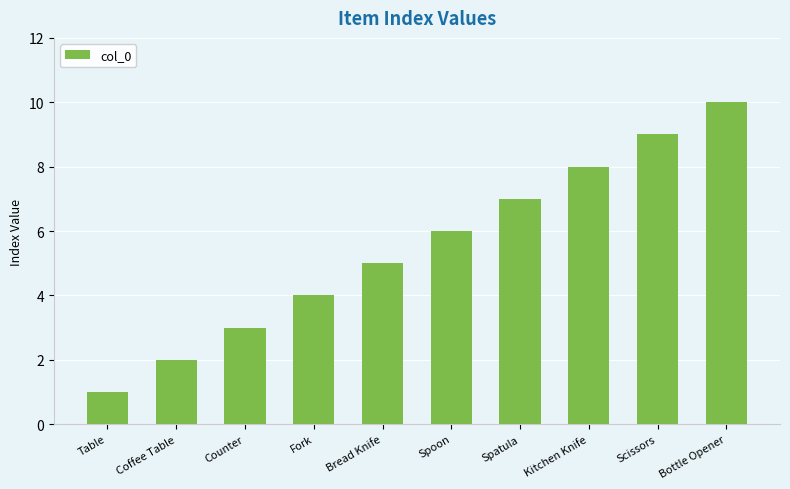

Where is the data nearest to the value 5?

Bread Knife